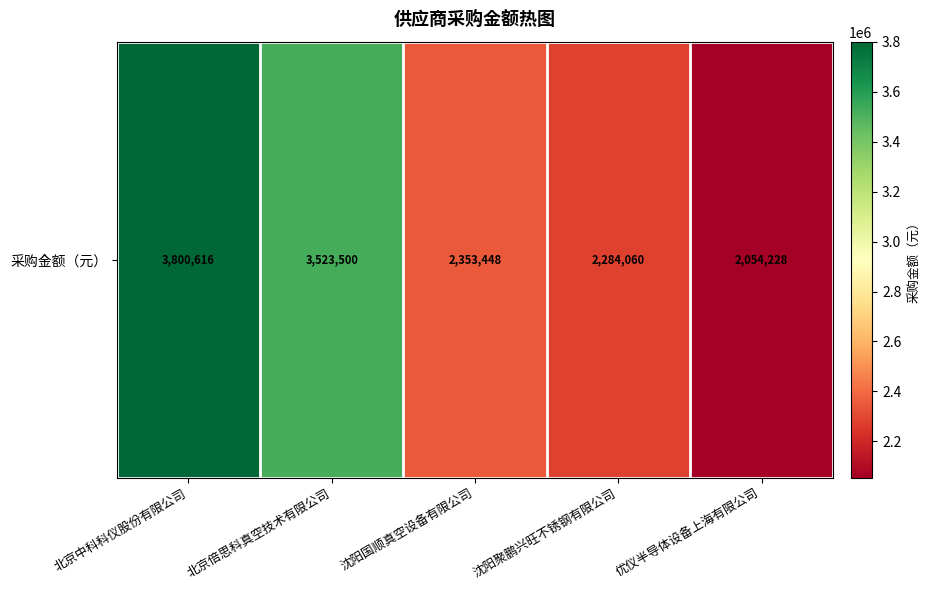

What is the approximate value at 沈阳聚鹏兴旺不锈钢有限公司?

2284059.9